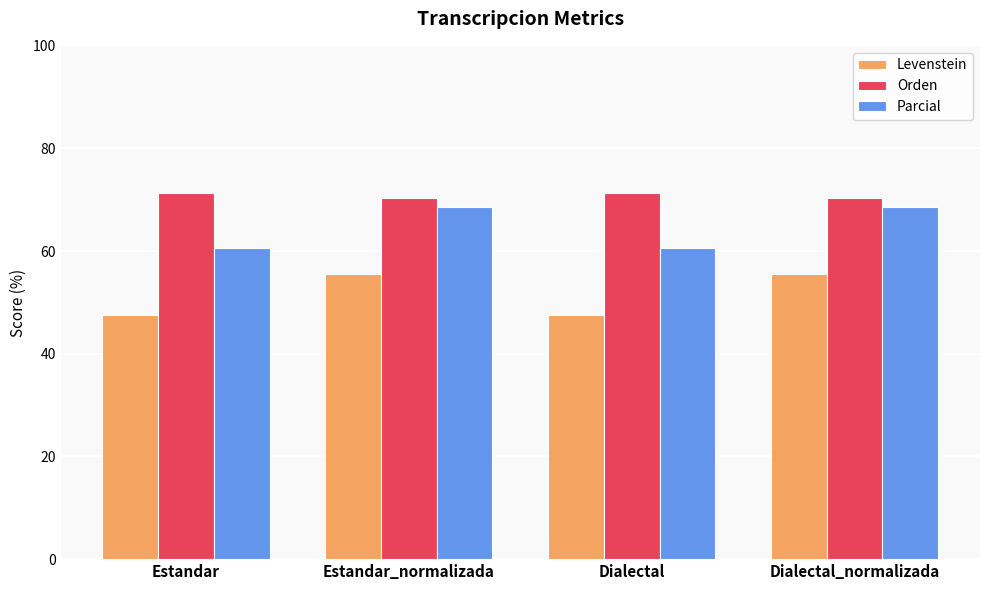

Which series has the largest total across all categories?

Orden